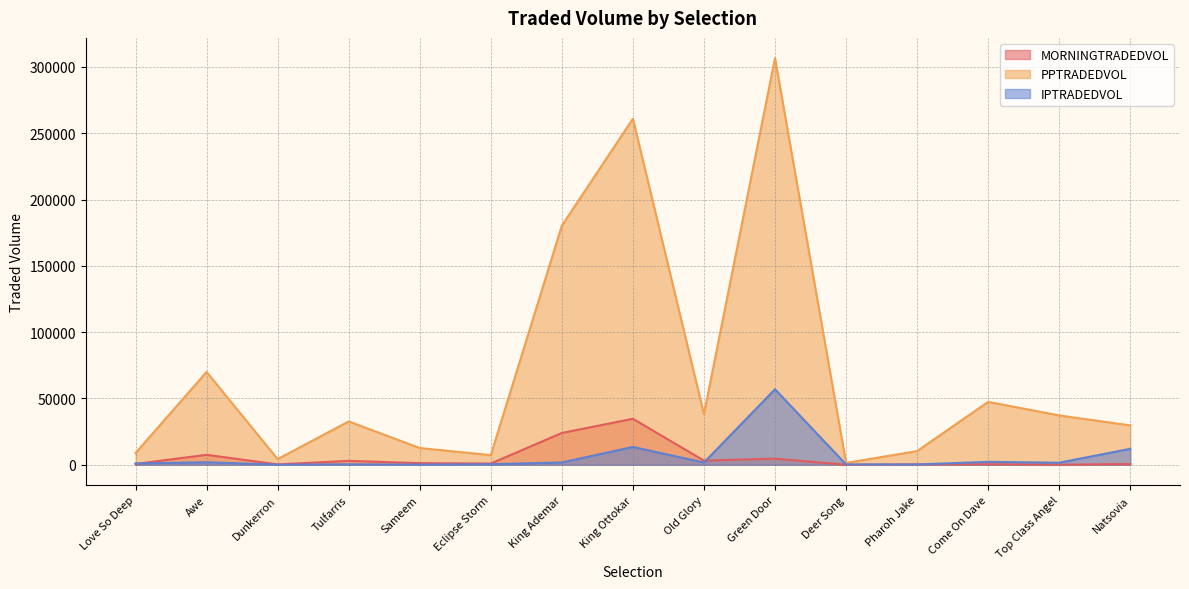

What is the lowest value of the IPTRADEDVOL series?

95.4